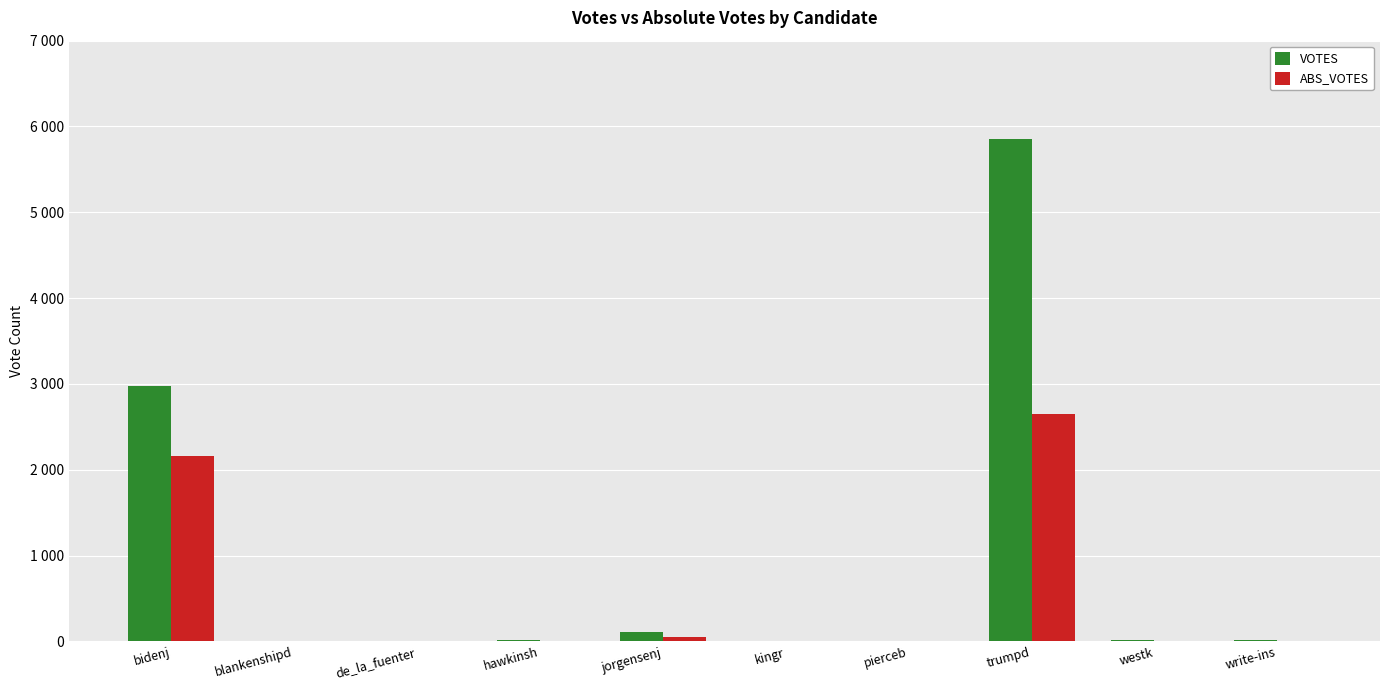

What is the spread (max minus min) of values at hawkinsh?

7